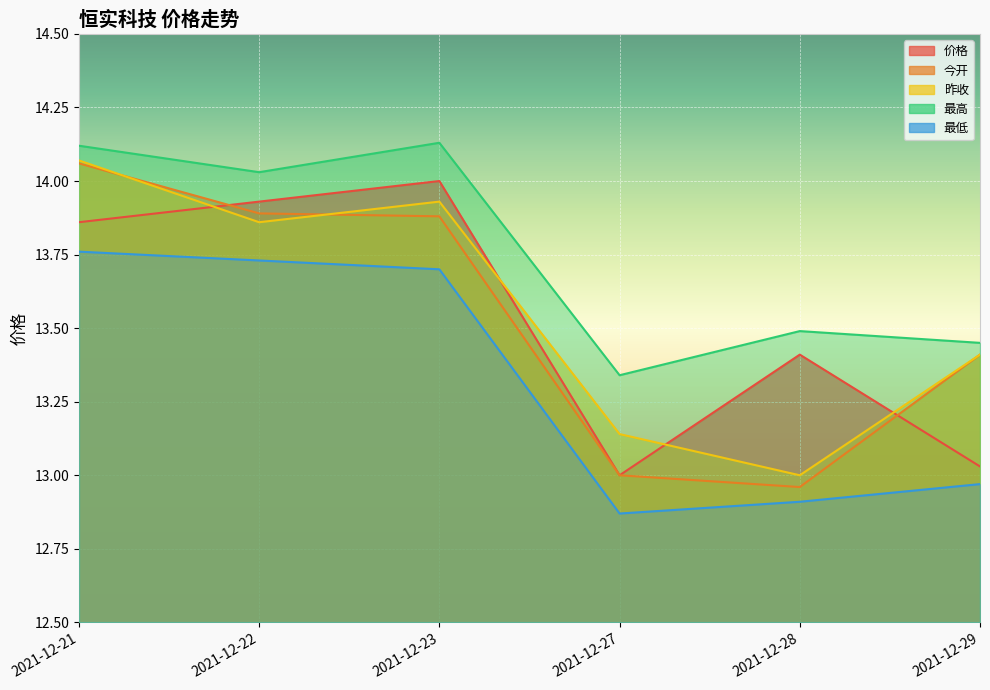

What value does the 今开 series have at 2021-12-21?

14.1